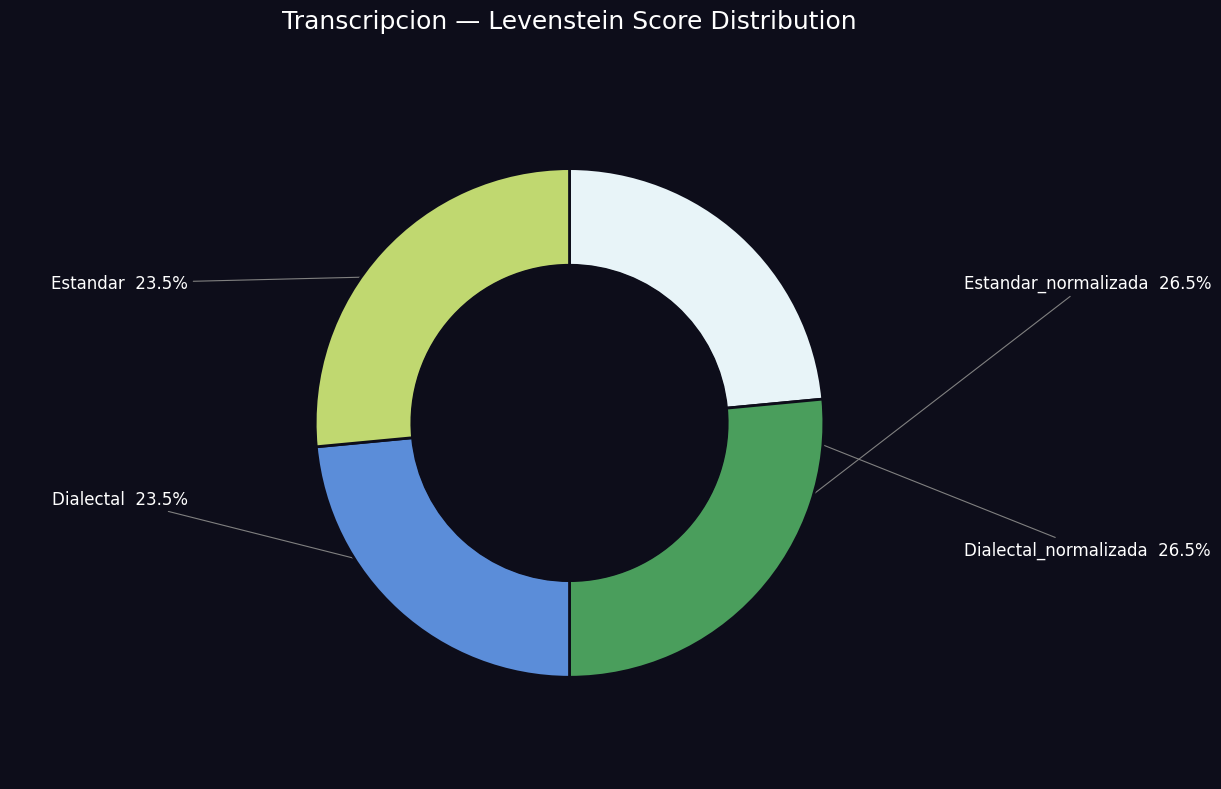

Is there a majority slice in this chart?

No